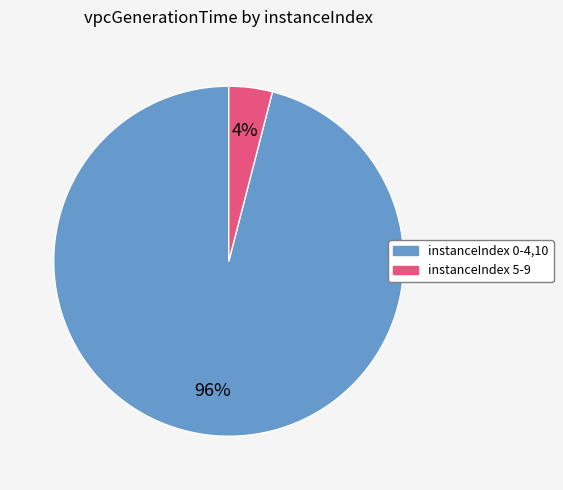

To the nearest percent, what is the difference between the largest and smallest slice percentages?

92%